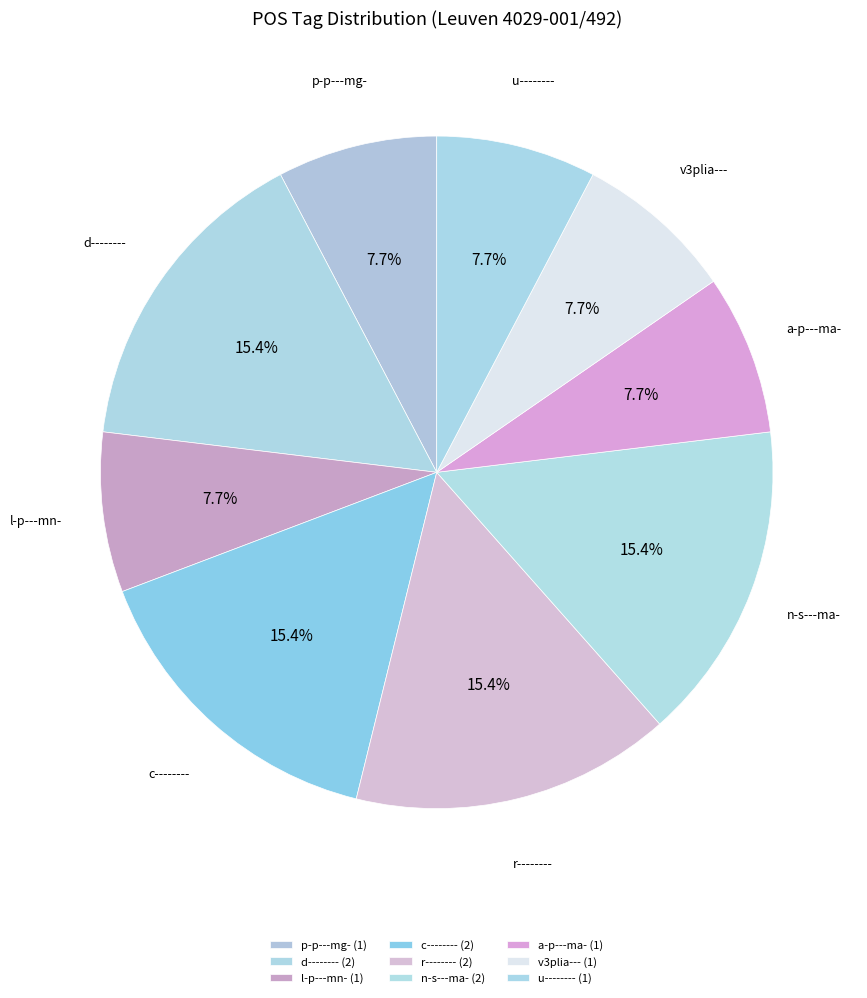

Is there a majority slice in this chart?

No